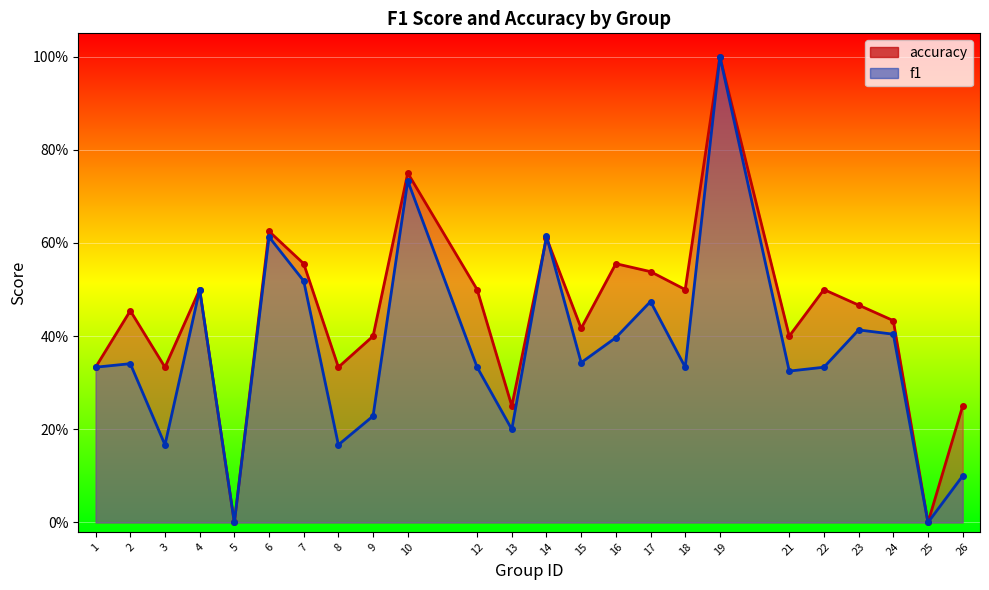

What is the sum of all accuracy values?

10.7